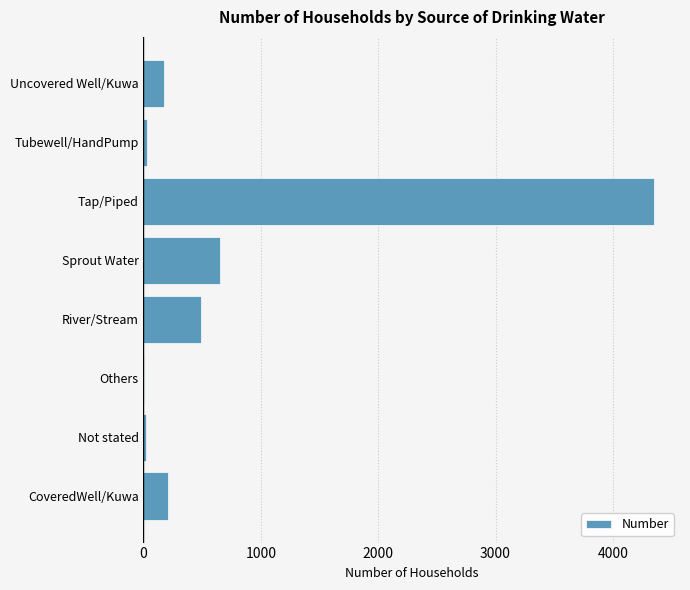

At which label is the value closest to 2177?

Sprout Water